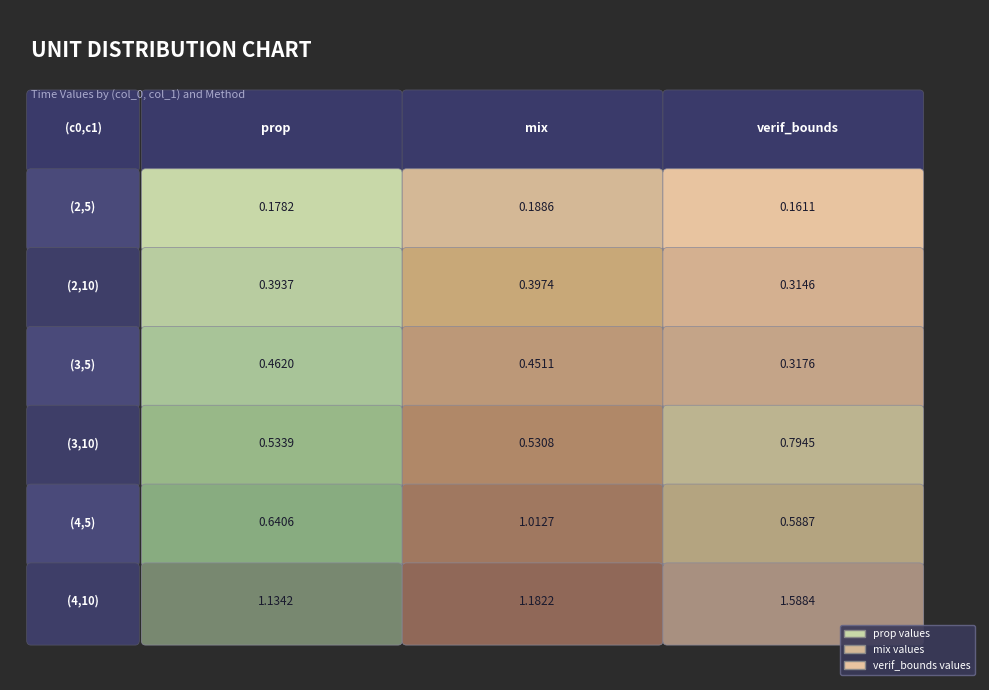

At which category does the chart reach its minimum across all series?

(2,5)